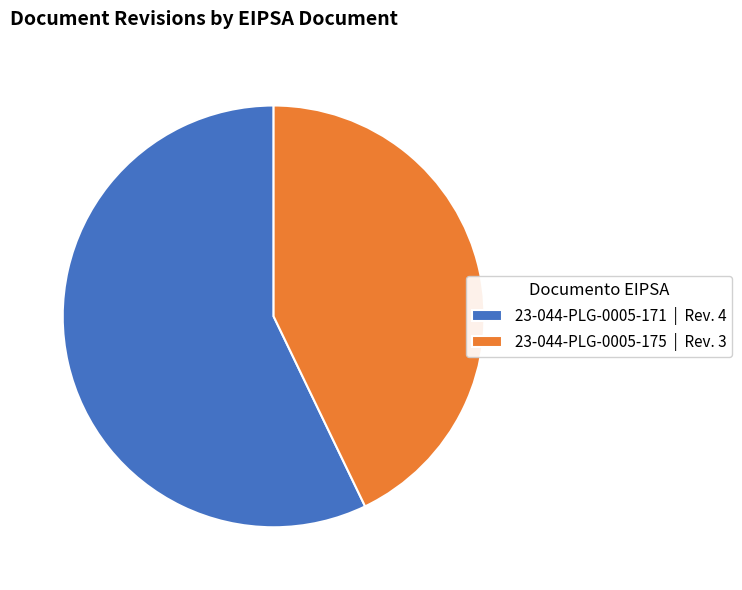

Is 23-044-PLG-0005-171 the majority of the pie?

Yes